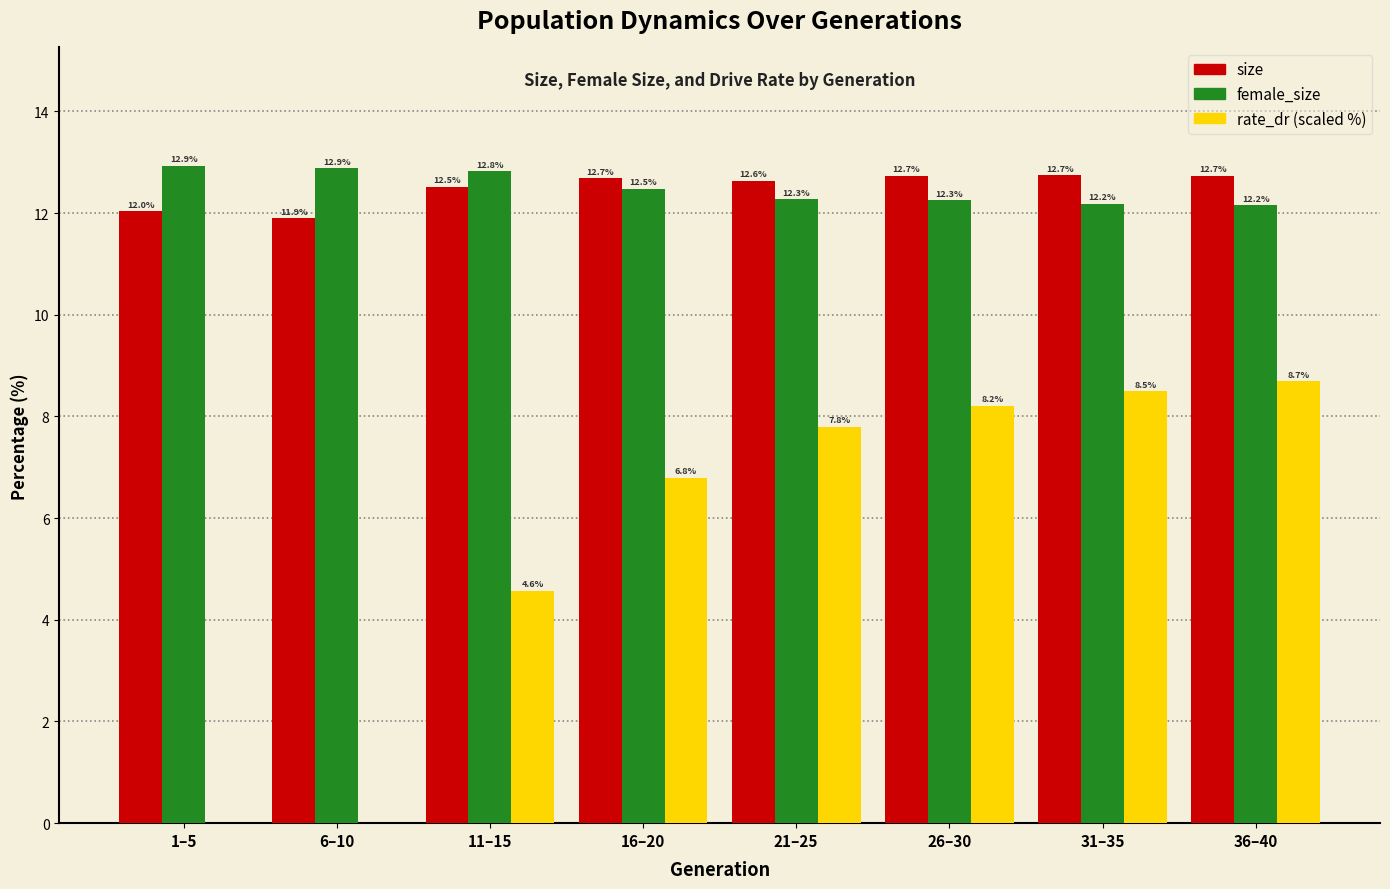

What is the maximum value shown in the chart?

12.9